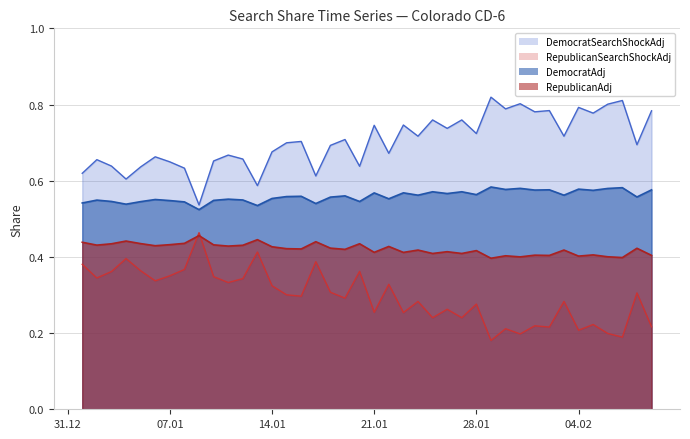

Rank the series at 2020-01-02 from highest to lowest value.

DemocratSearchShockAdj, DemocratAdj, RepublicanAdj, RepublicanSearchShockAdj